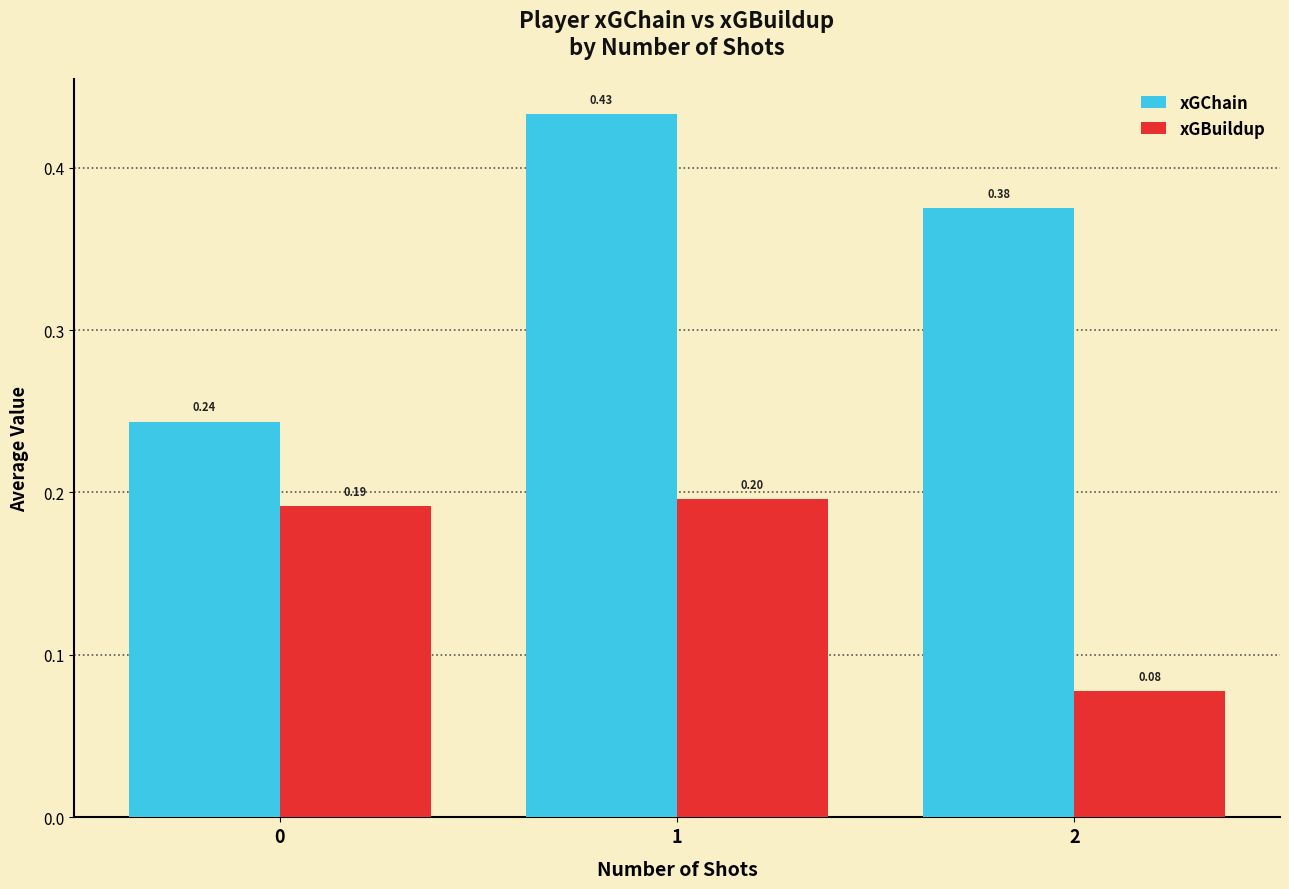

Between 0 and 2, which series saw the biggest shift?

xGChain